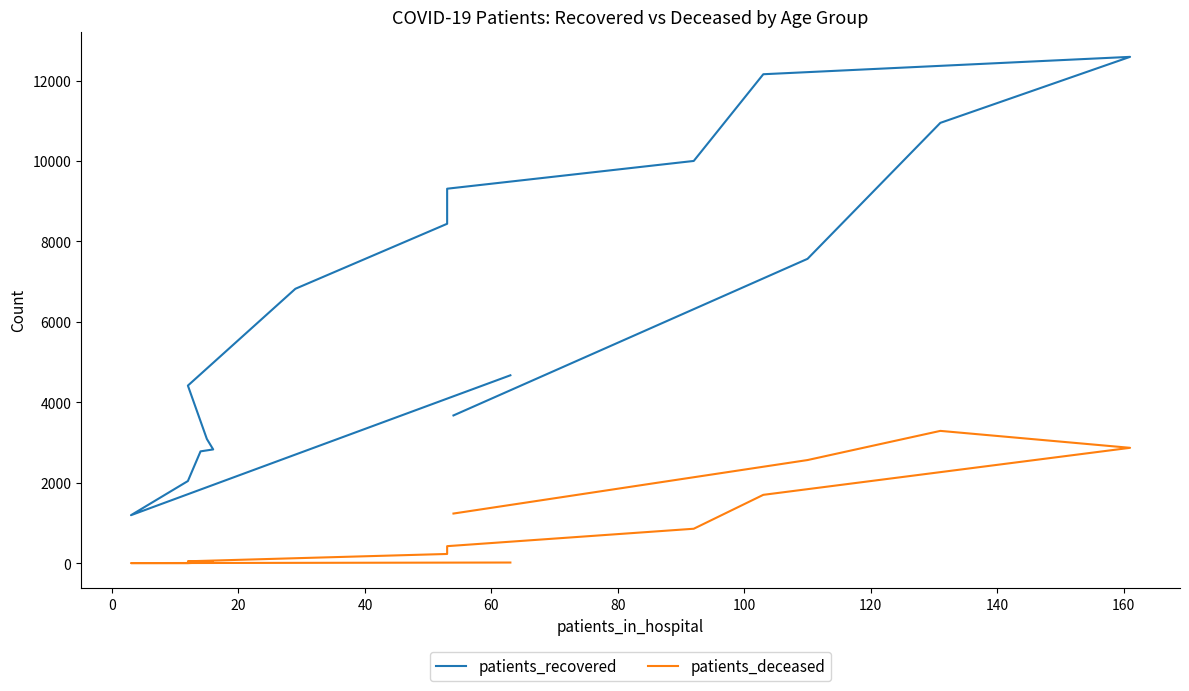

What position from the right is 40?

13